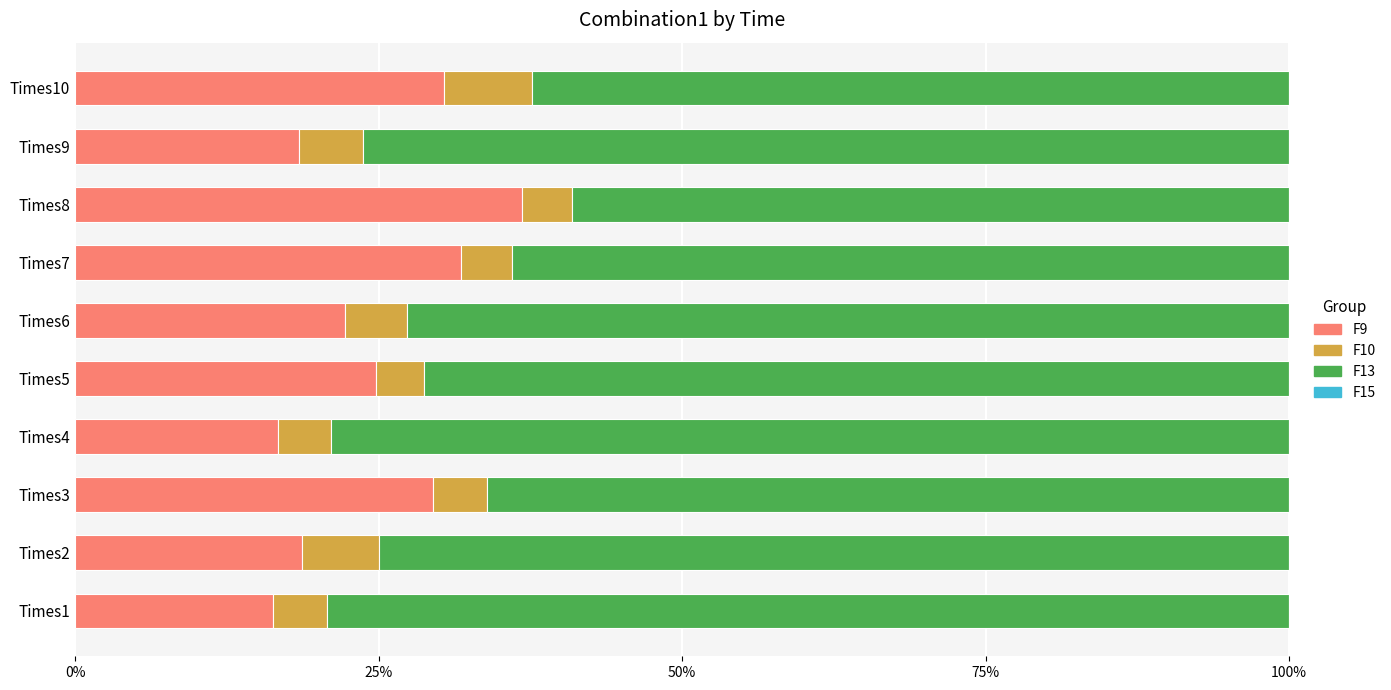

Rank the series by their maximum value, from highest to lowest.

F13, F9, F10, F15